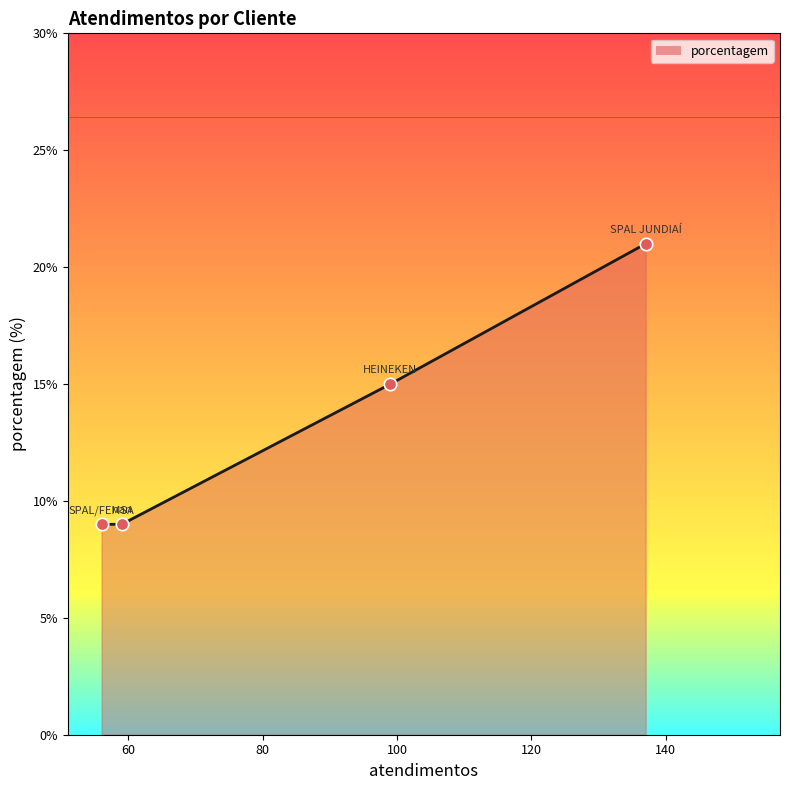

What is the difference between the maximum and minimum values?

12